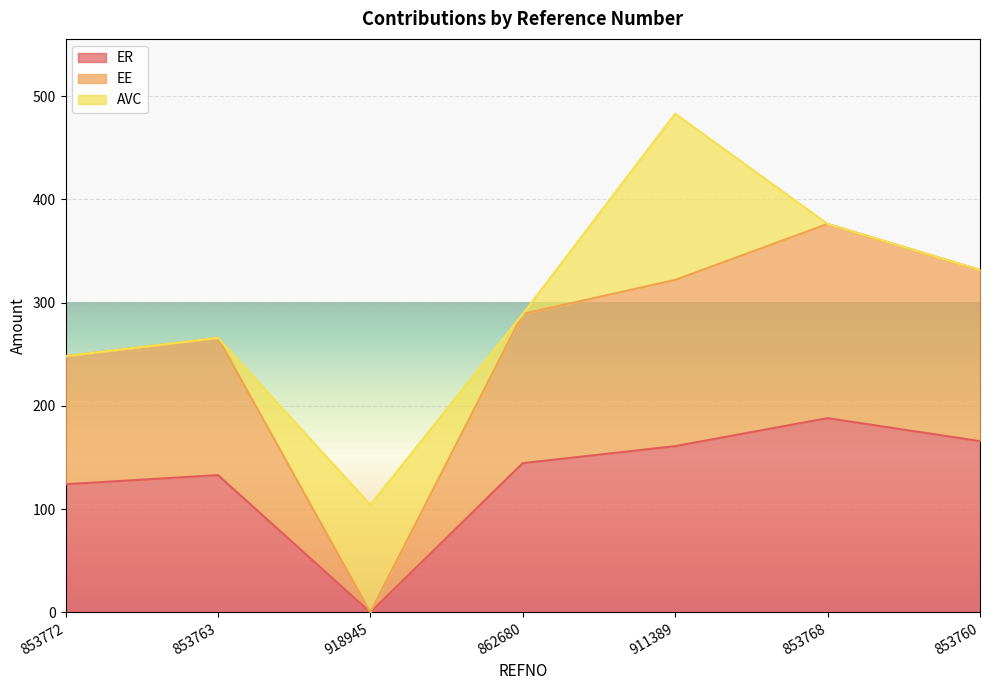

What value does the ER series have at 853772?

124.0